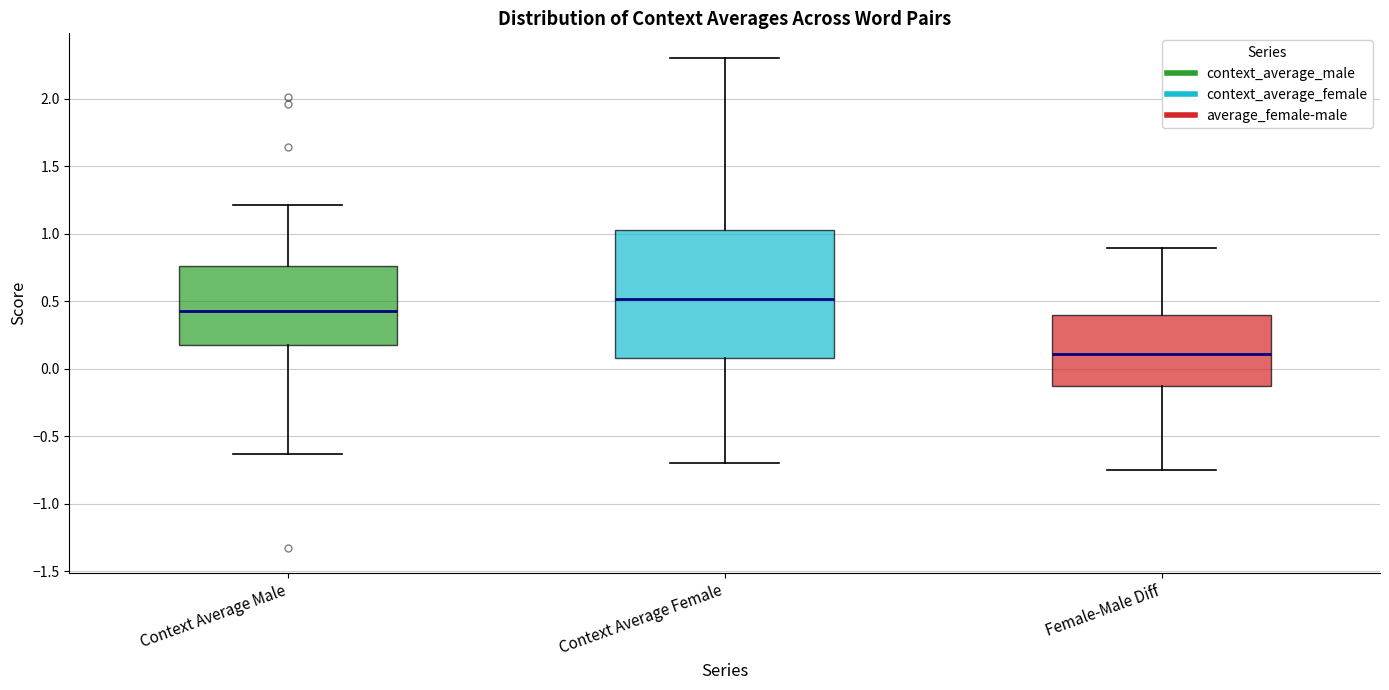

Reading left to right, read every box against the y-axis: the position of its median line, the range the box covers, and the ends of its whiskers. The values are not printed on the chart, so give them approximately, as read against the axis.

Context Average Male: median 0.45, box 0.20 to 0.75, whiskers -0.65 to 1.20
Context Average Female: median 0.50, box 0.10 to 1.05, whiskers -0.70 to 2.30
Female-Male Diff: median 0.10, box -0.15 to 0.40, whiskers -0.75 to 0.90